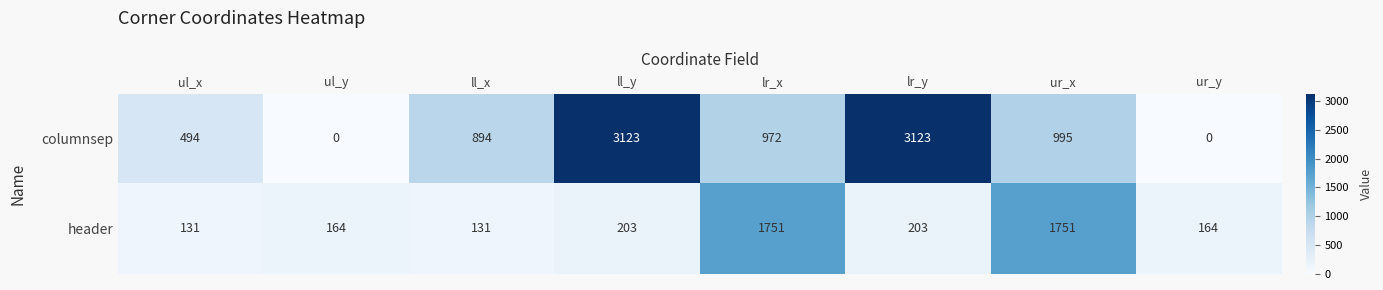

What is the sum of the header values at ul_x and ur_x?

1882